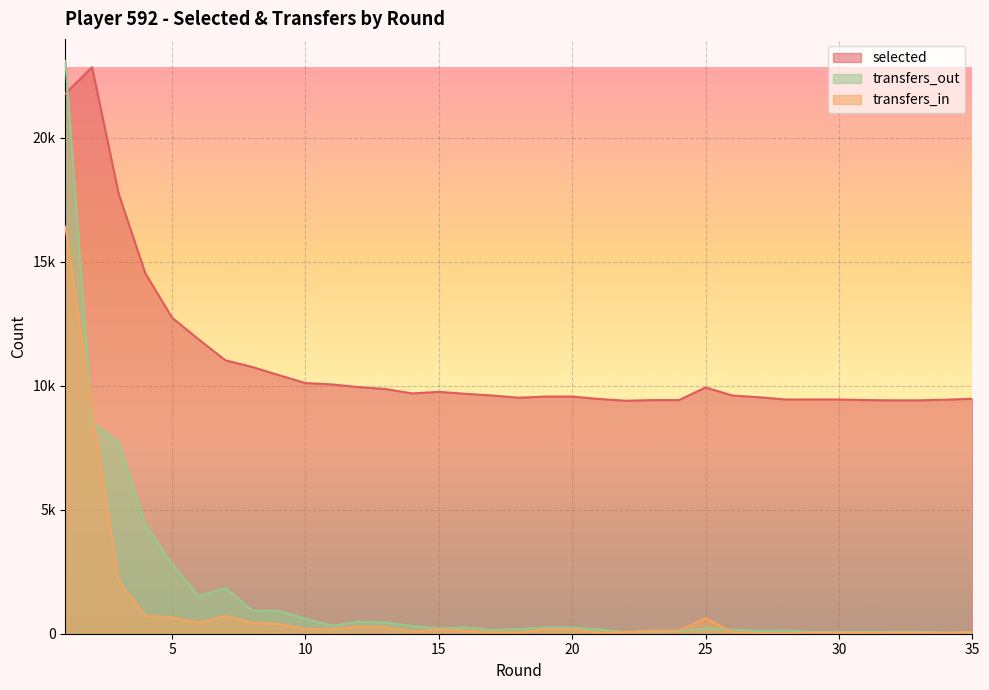

What is the sum of all transfers_in values?

34045